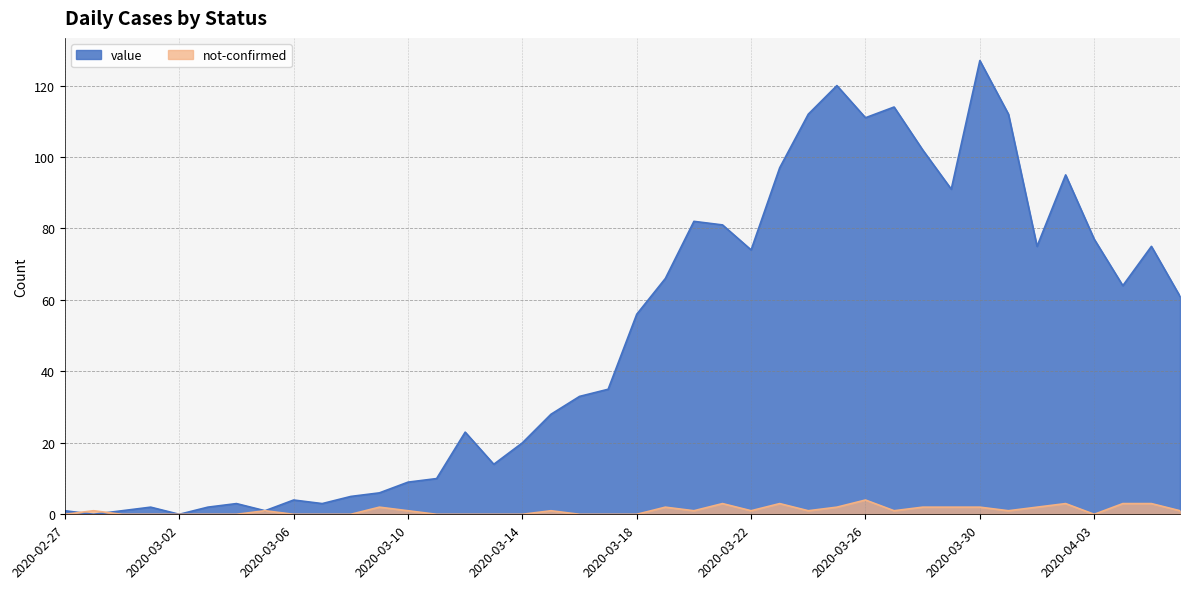

Where do not-confirmed and value first cross each other?

2020-02-27 and 2020-02-28